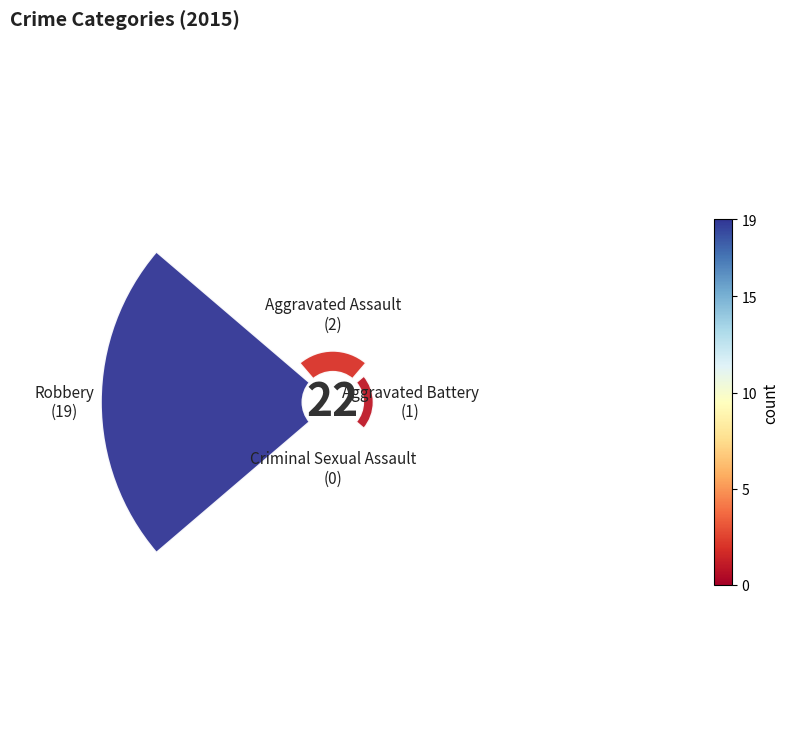

Rank the categories by value from lowest to highest.

180°, 90°, 0°, 270°